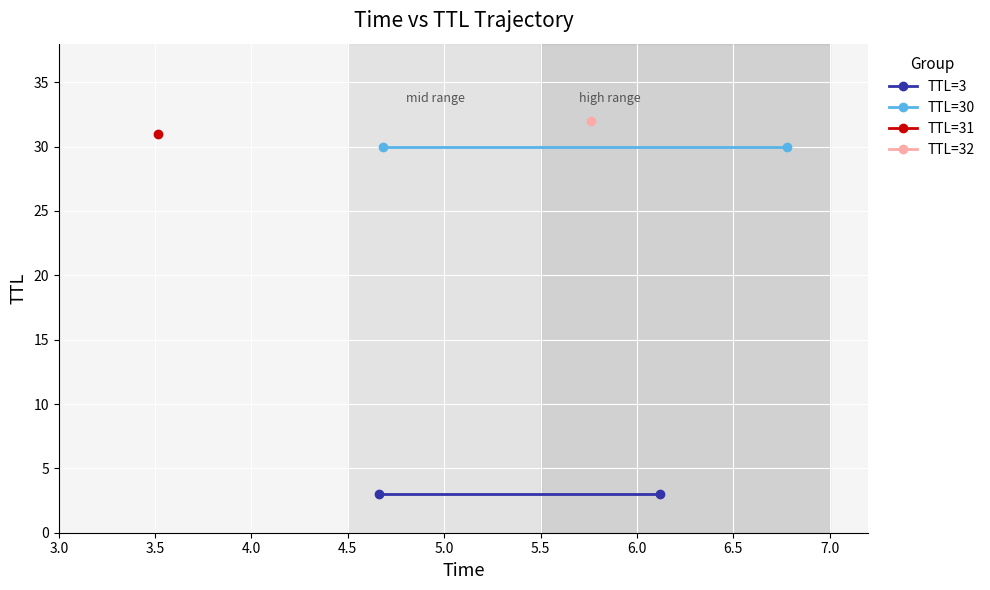

Between 3.0 and 3.5, which is larger?

3.0